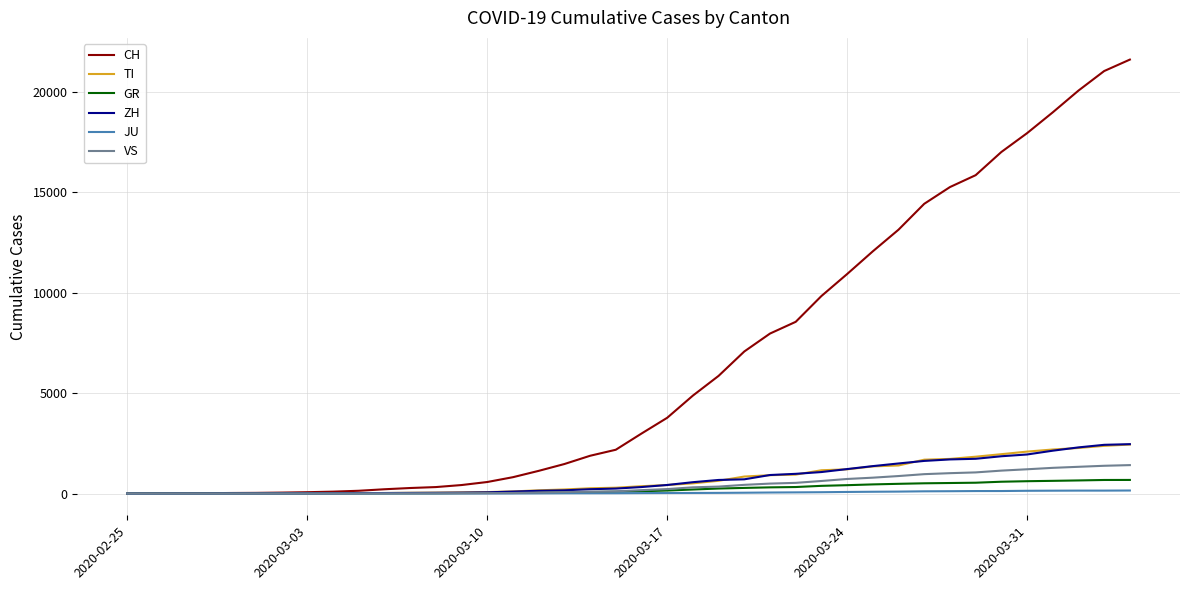

Which series has the widest spread of values?

CH